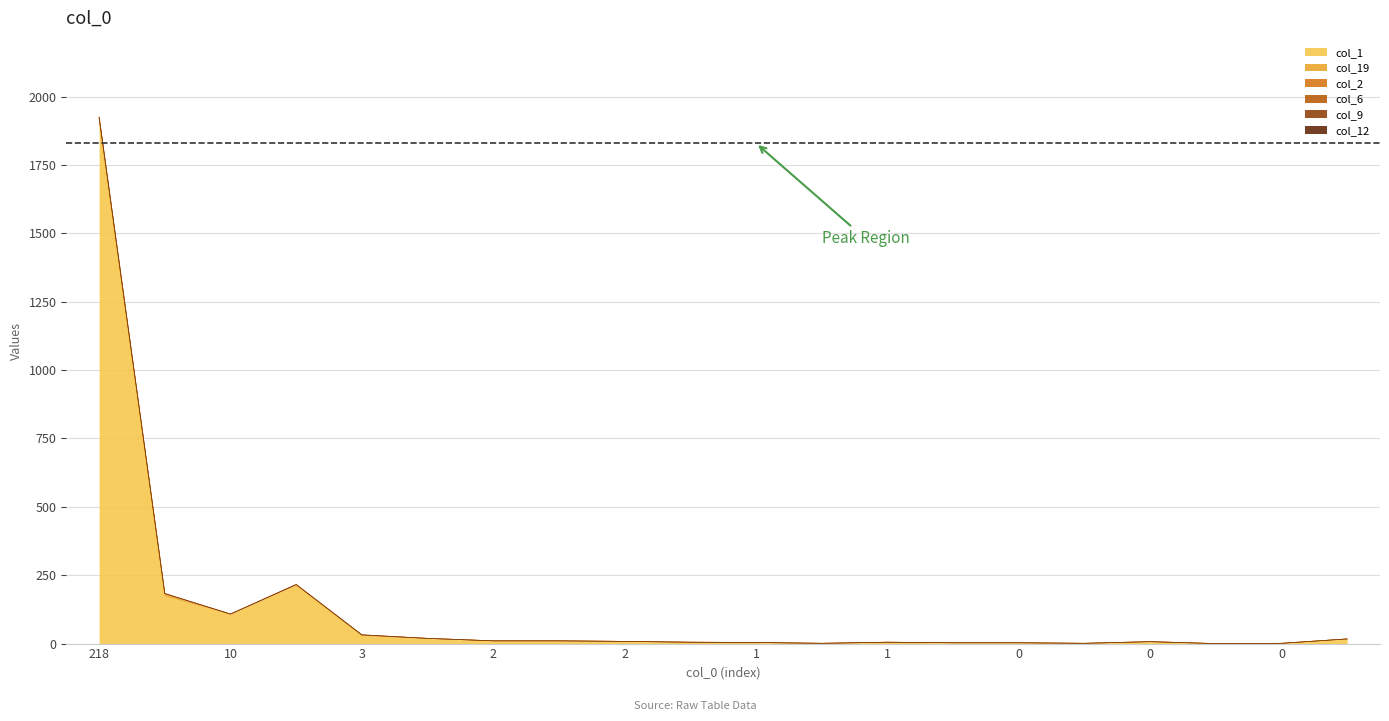

Does the chart display data point markers on the line(s)?

No